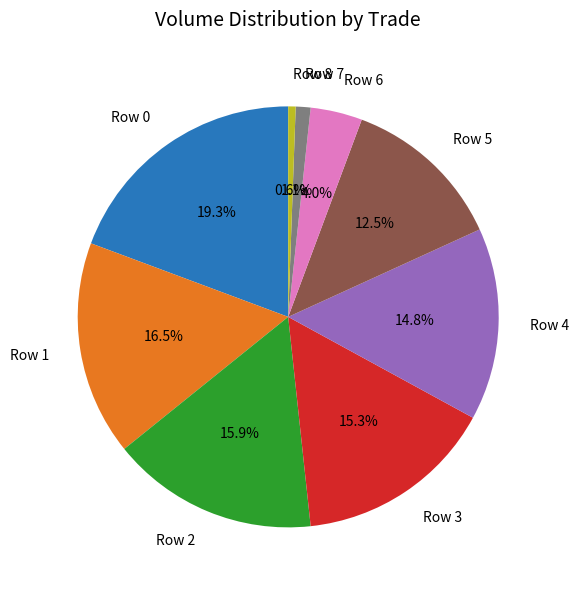

How many slices are in this pie chart?

9